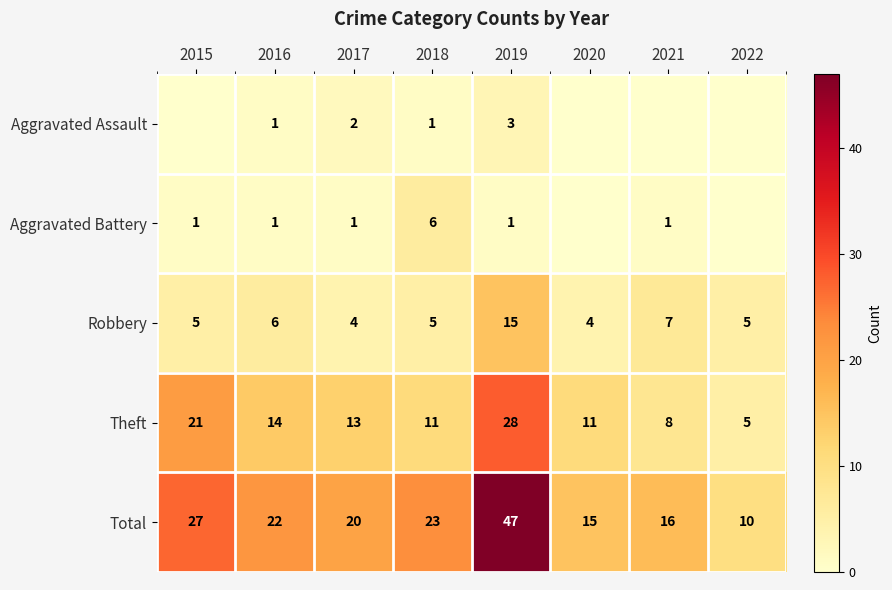

What is the difference between the Total values at 2020 and 2018?

8